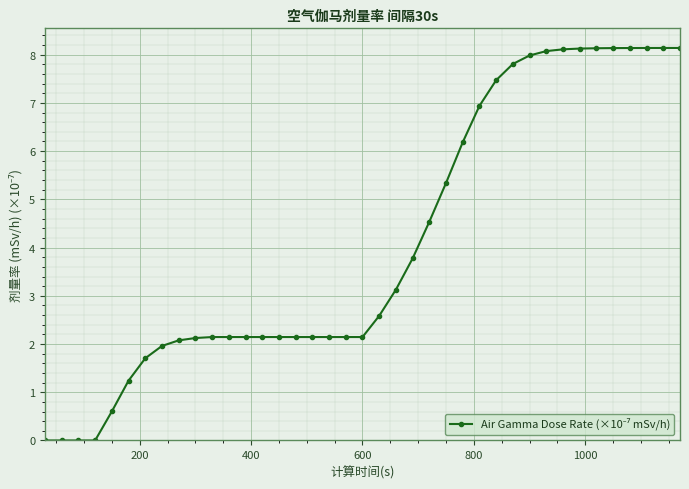

What is the value of the 16th point from the left?

2.1